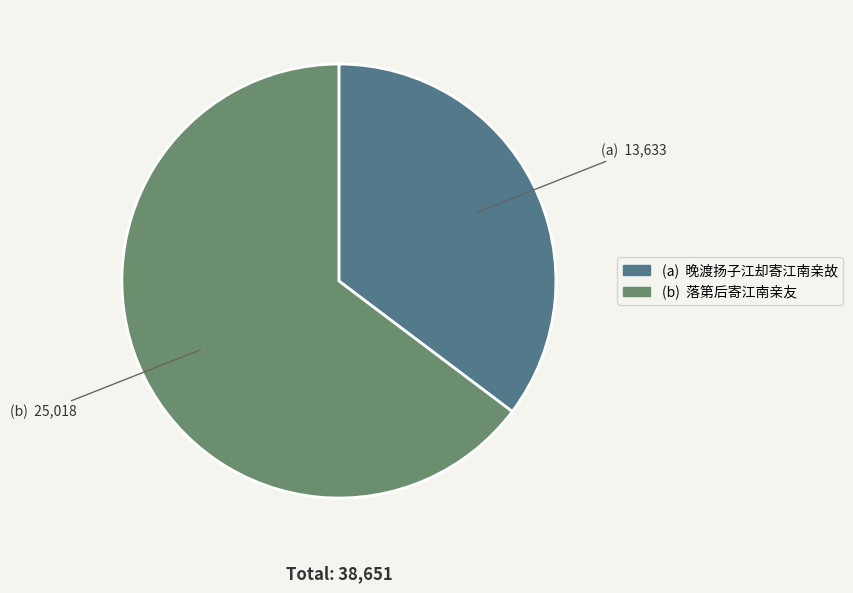

How many slices are in this pie chart?

2